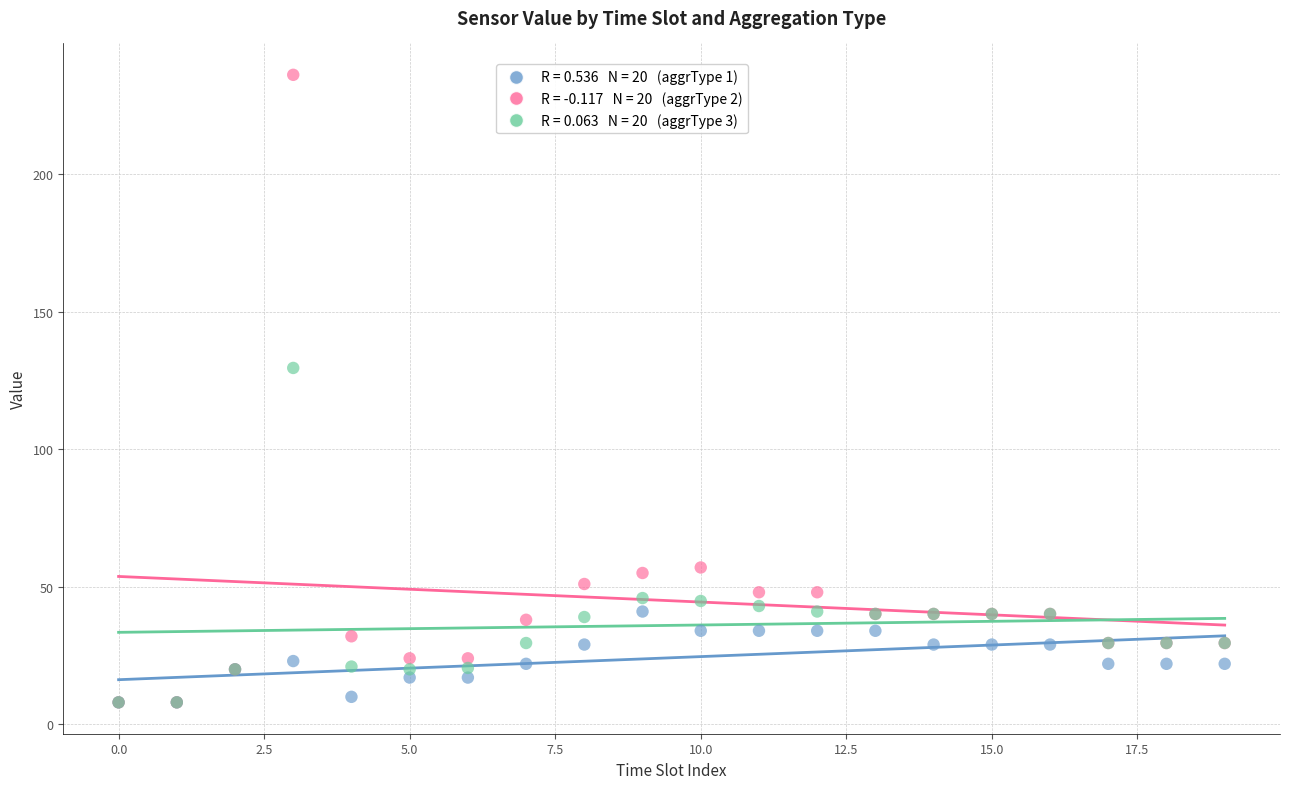

Across all series, what Y value is closest to 122?

129.5